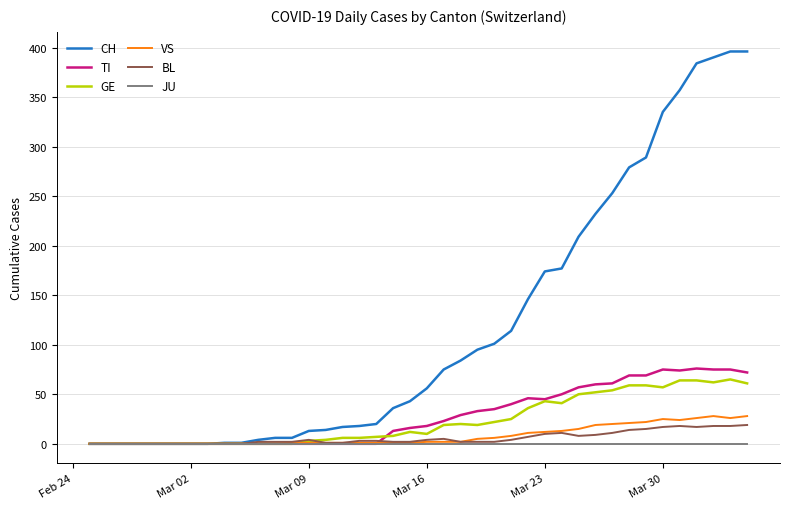

Which series has the largest total across all categories?

CH